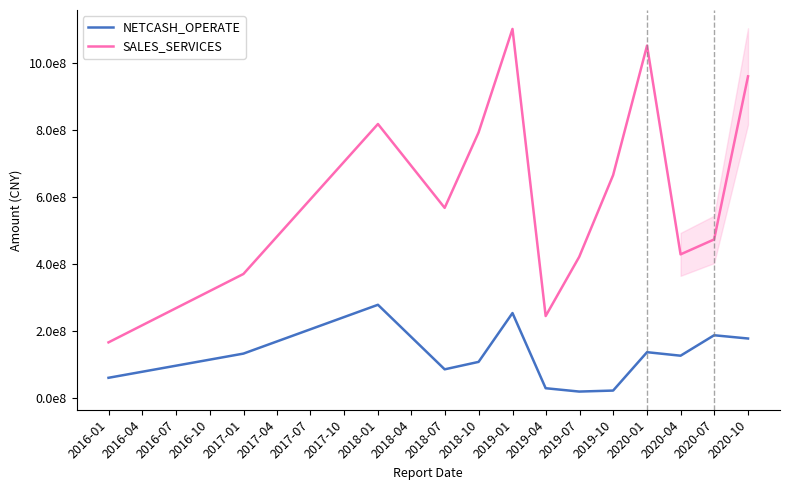

List the series in order of their overall mean, lowest first.

NETCASH_OPERATE, SALES_SERVICES